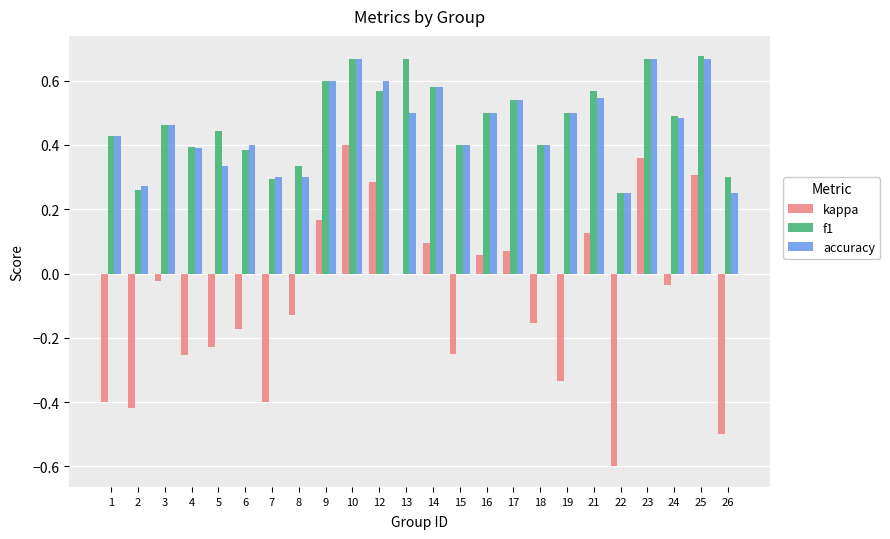

What is the sum of all accuracy values?

11.0